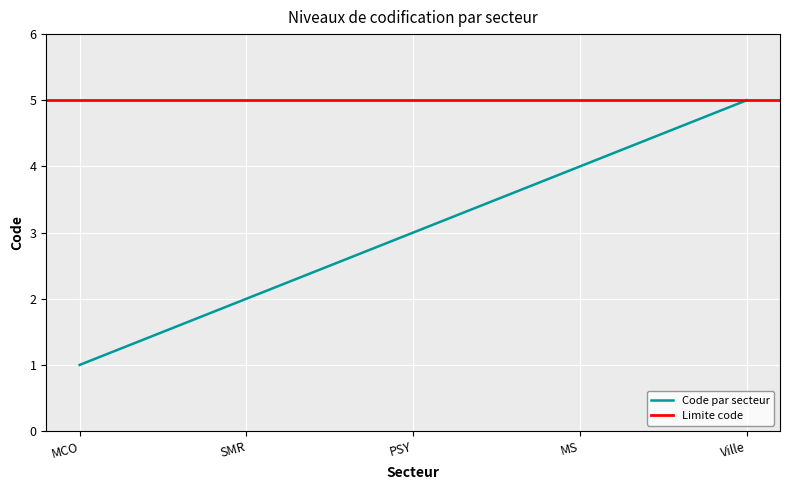

What is the minimum value shown in the chart?

1